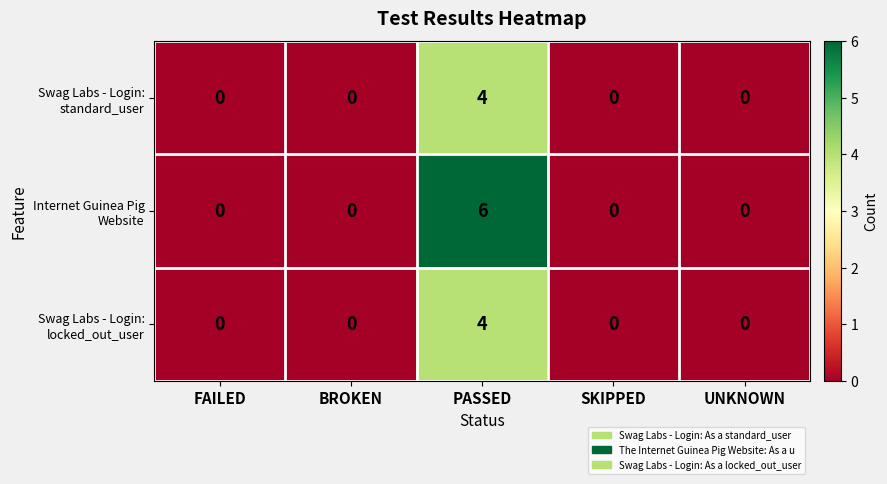

At which category is the sum across all series the highest?

PASSED